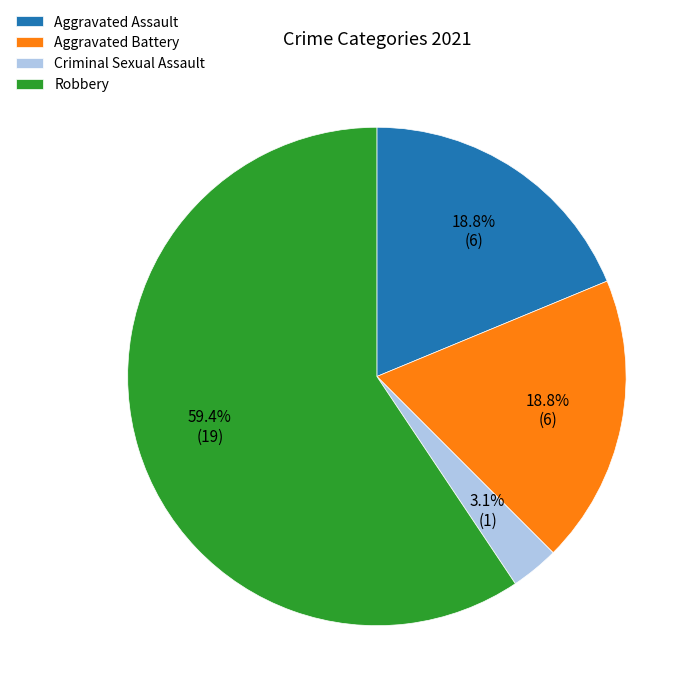

How many segments does this pie chart have?

4